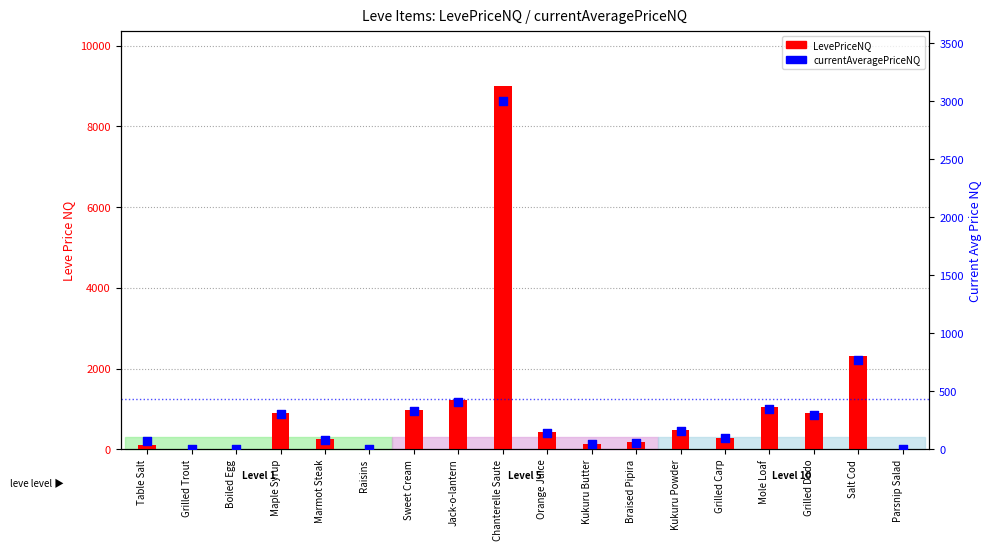

At which category is the sum across all series the highest?

Chanterelle Saute